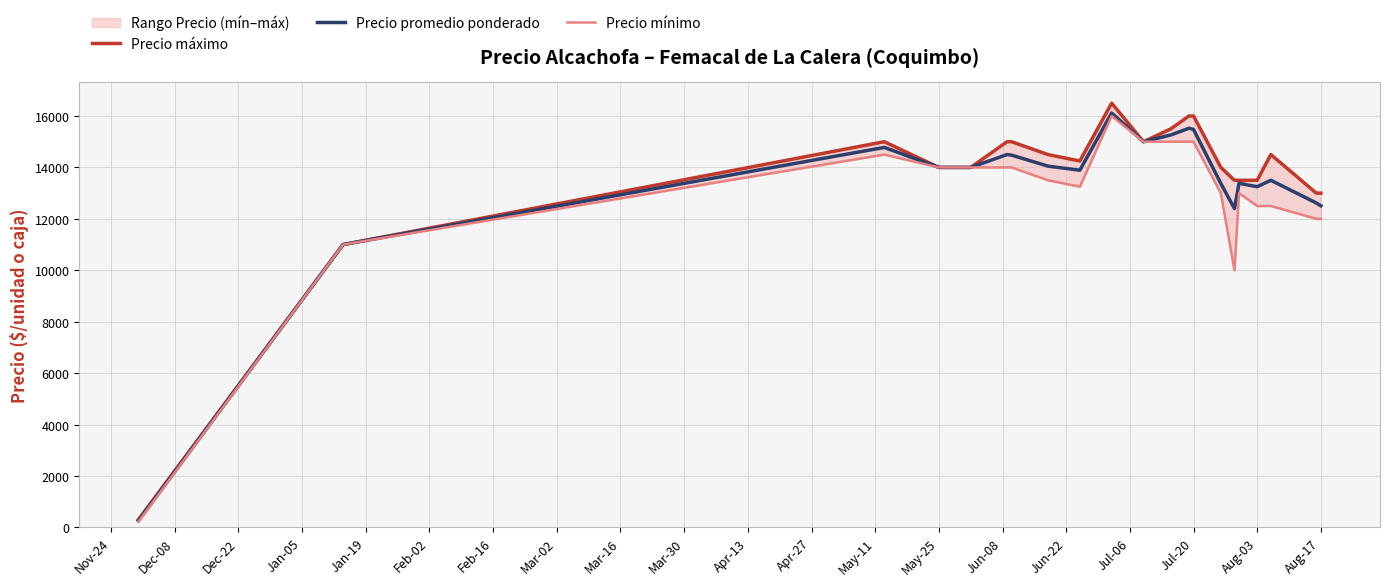

How many data points does each series have?

21